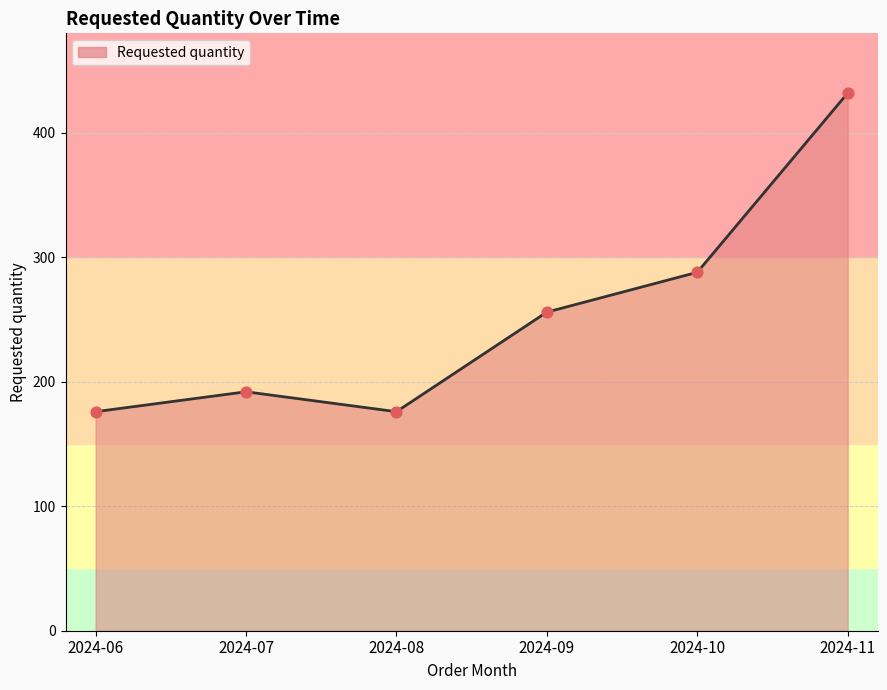

Which has a higher value, 2024-08 or 2024-11?

2024-11